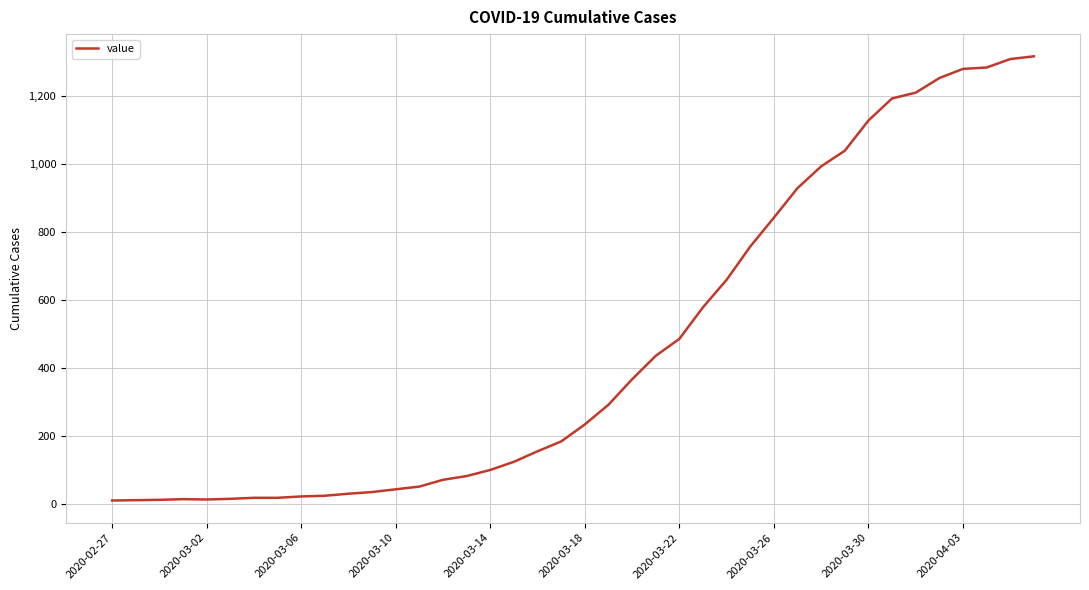

What is the difference between the maximum and minimum values?

1308